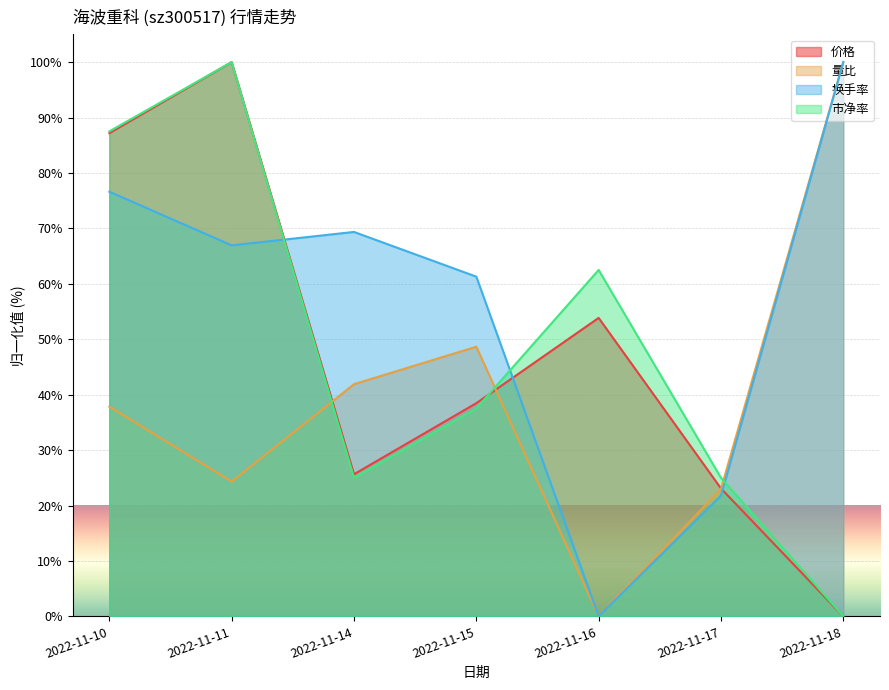

What is the sum of all 量比 values?

275.7